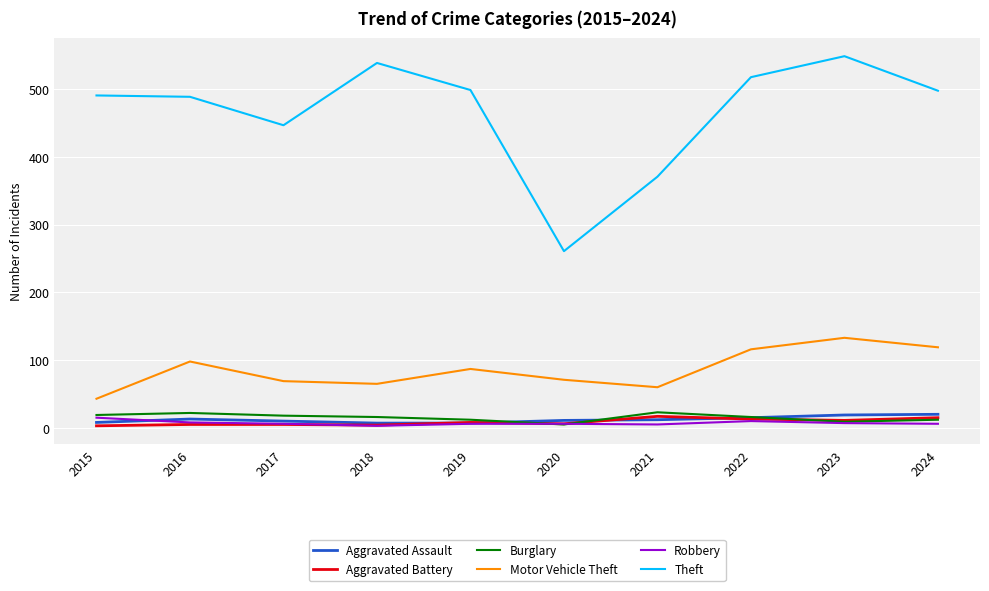

What is the highest value of the Burglary series?

23